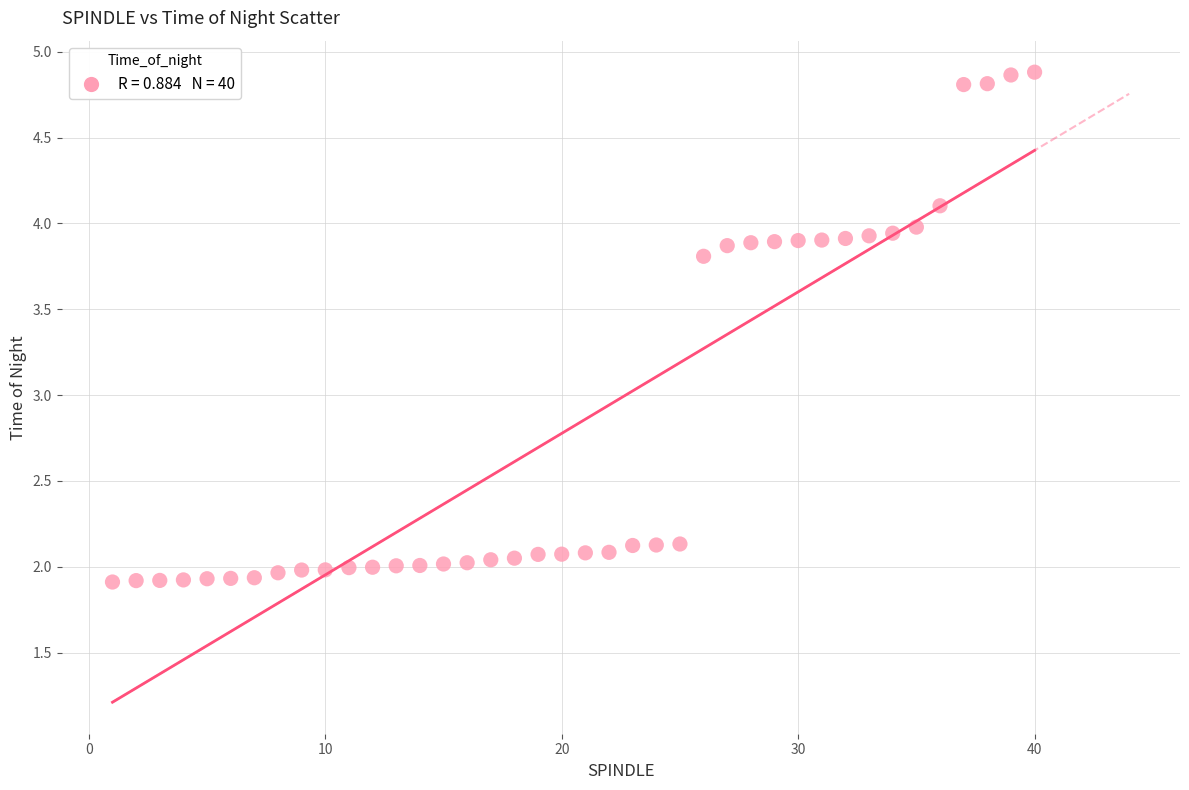

What is the range of Y values (max minus min)?

3.0